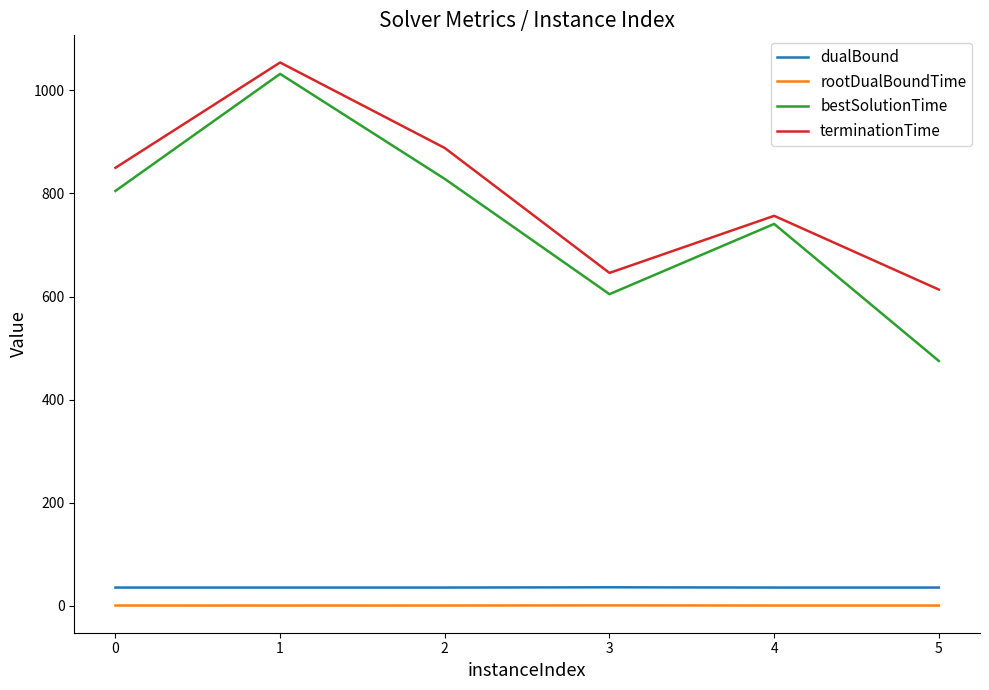

What is the total value across all series at 2?

1753.0